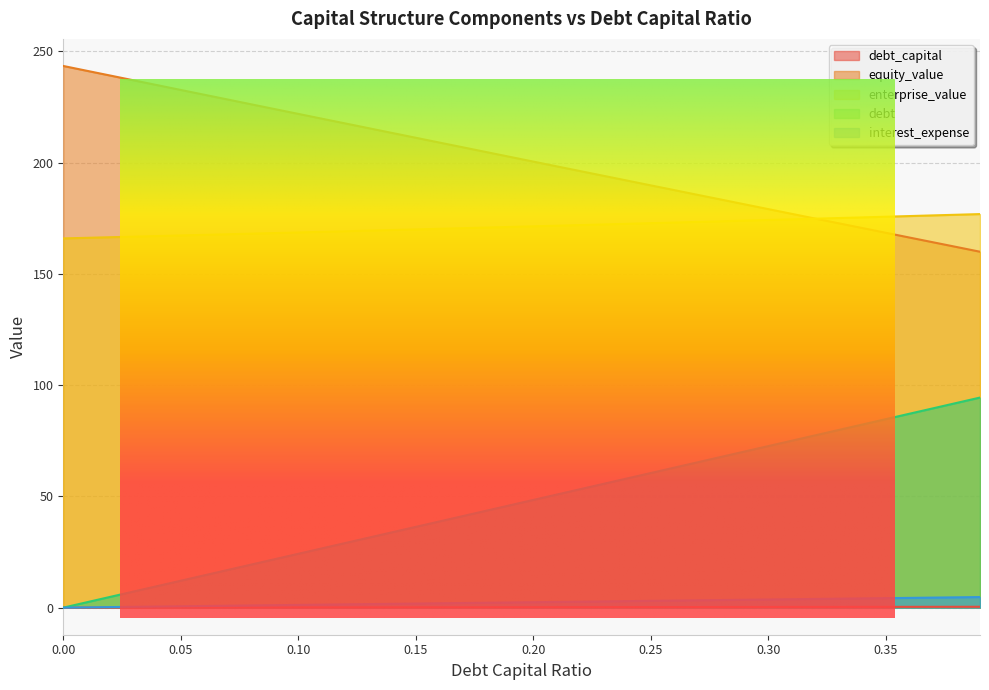

How many categories are shown in the chart?

40